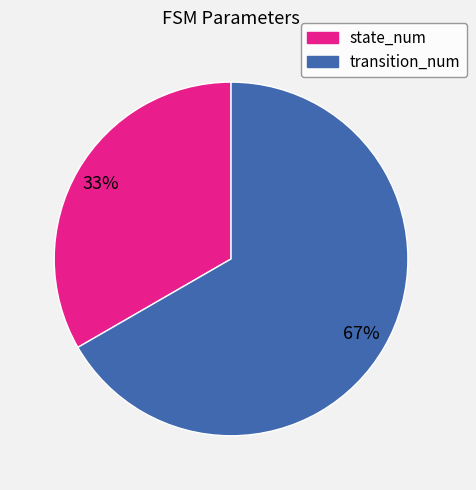

How many slices are in this pie chart?

2